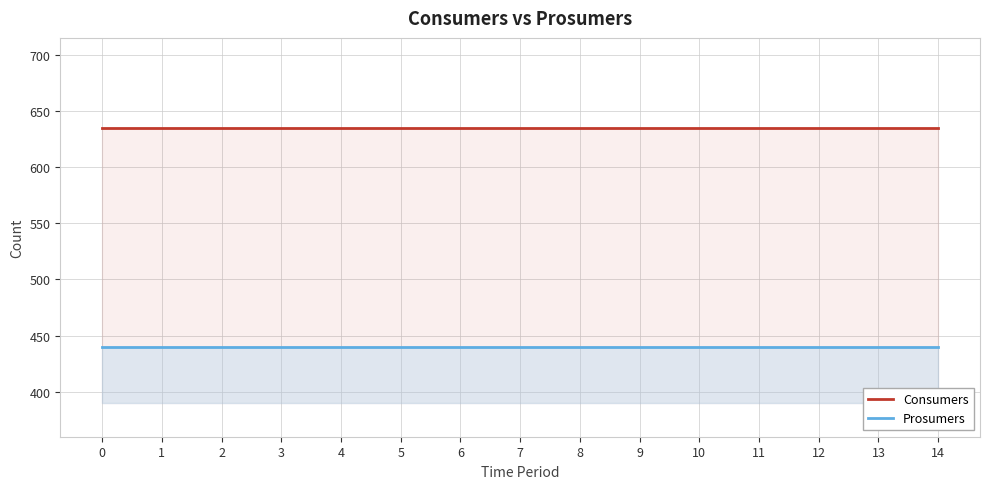

Rank the series by their average value, from highest to lowest.

Consumers, Prosumers